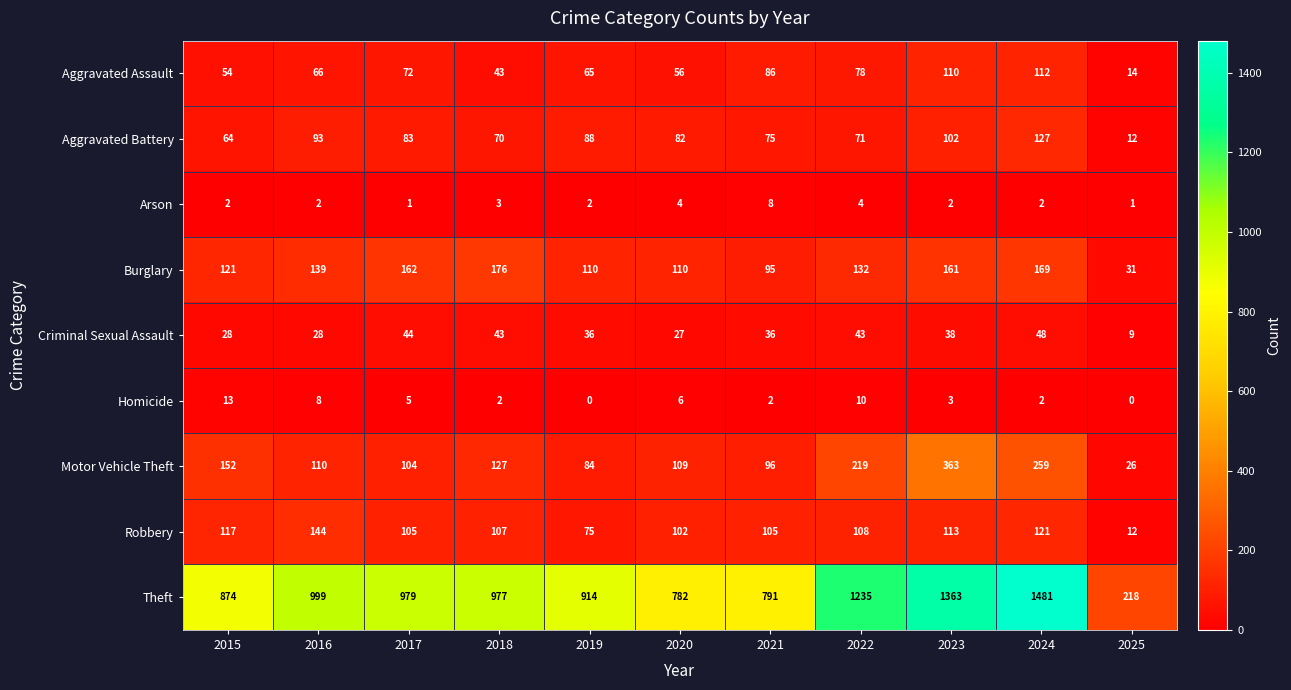

Between 2021 and 2022, which series saw the biggest shift?

Theft